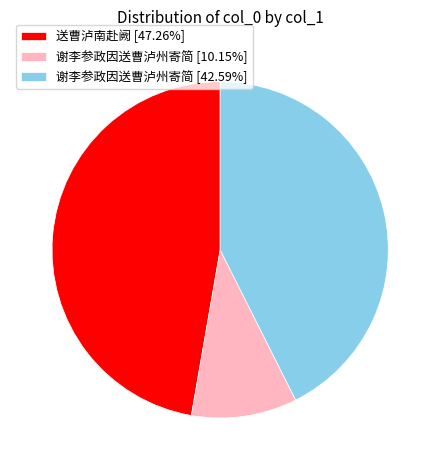

Does any single category account for the majority?

No